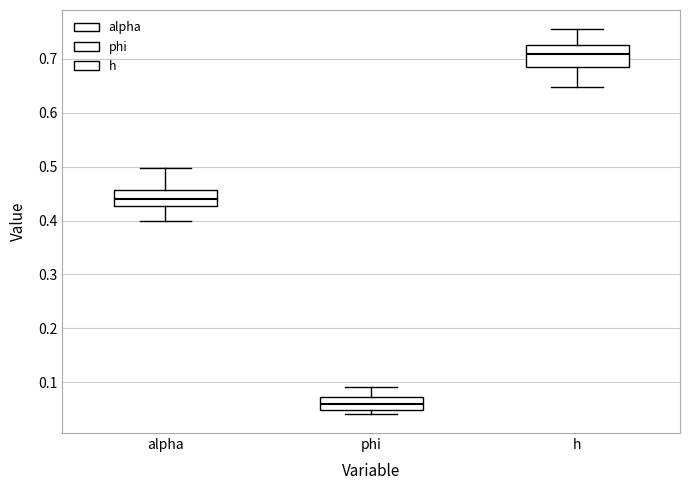

Reading left to right, read every box against the y-axis: the position of its median line, the range the box covers, and the ends of its whiskers. The values are not printed on the chart, so give them approximately, as read against the axis.

alpha: median 0.44, box 0.43 to 0.46, whiskers 0.40 to 0.50
phi: median 0.06, box 0.05 to 0.07, whiskers 0.04 to 0.09
h: median 0.71, box 0.69 to 0.73, whiskers 0.65 to 0.76